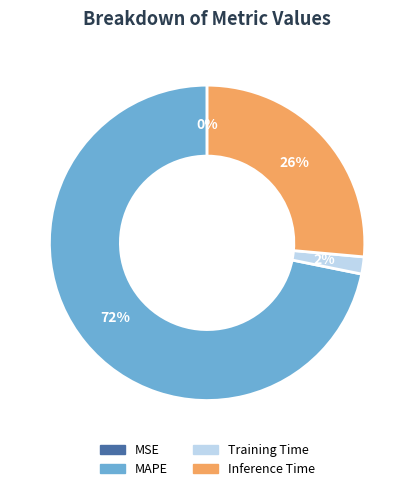

Which category accounts for the majority?

MAPE